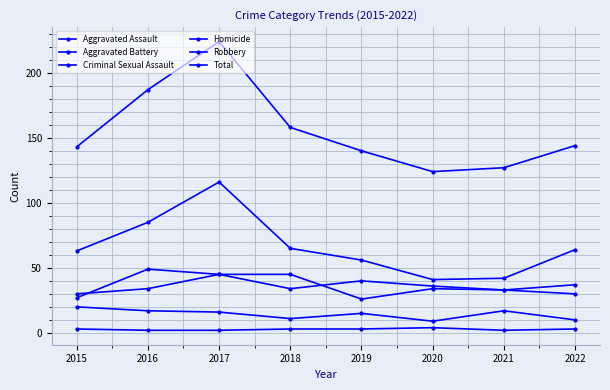

True or false: Criminal Sexual Assault and Aggravated Battery cross at least once.

False